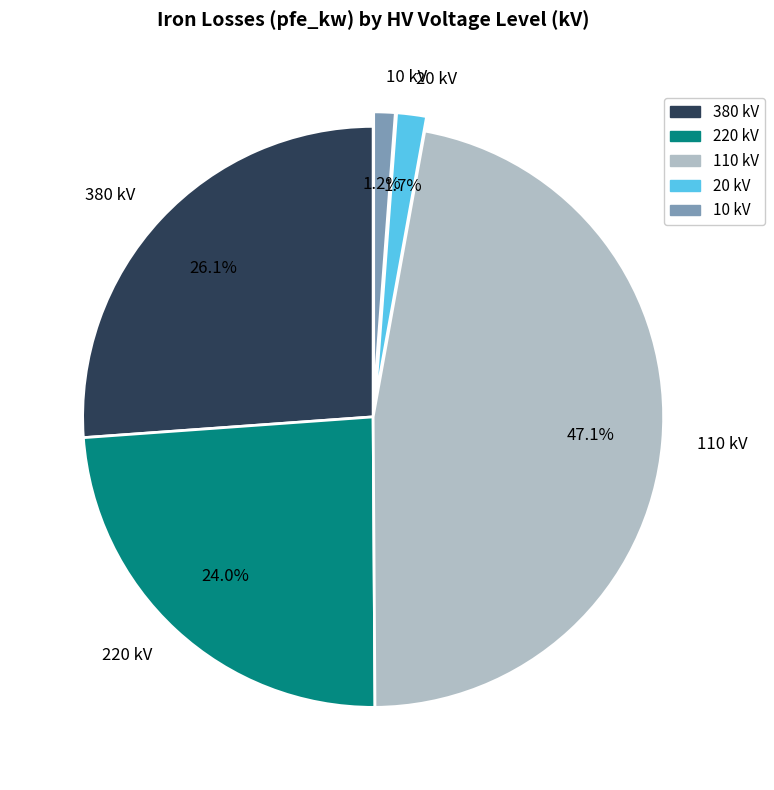

Combined, do 110 and 220 account for over 50%?

Yes